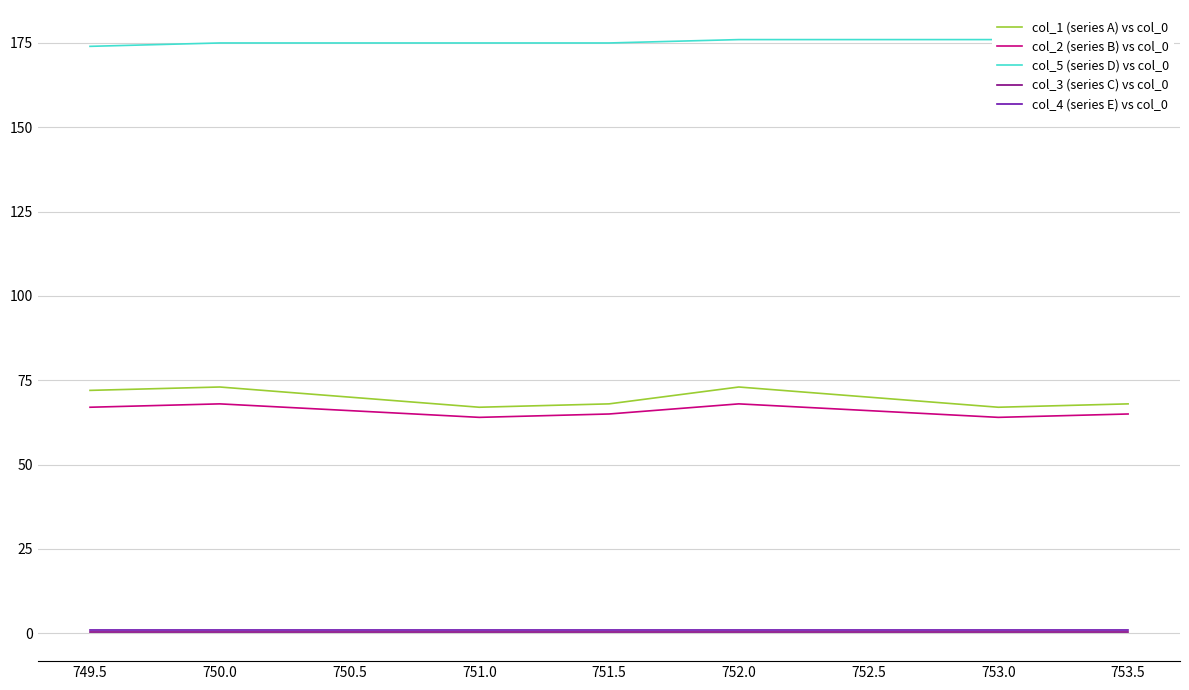

Reading left to right, list all the values displayed in this chart.

col_1 (series A) vs col_0: 72.0	73.0	70.0	67.0	68.0	73.0	70.0	67.0	68.0
col_2 (series B) vs col_0: 67.0	68.0	66.0	64.0	65.0	68.0	66.0	64.0	65.0
col_5 (series D) vs col_0: 174.0	175.0	175.0	175.0	175.0	176.0	176.0	176.0	176.0
col_3 (series C) vs col_0: 0.5	0.5	0.5	0.5	0.5	0.5	0.5	0.5	0.5
col_4 (series E) vs col_0: 1.0	1.0	1.0	1.0	1.0	1.0	1.0	1.0	1.0